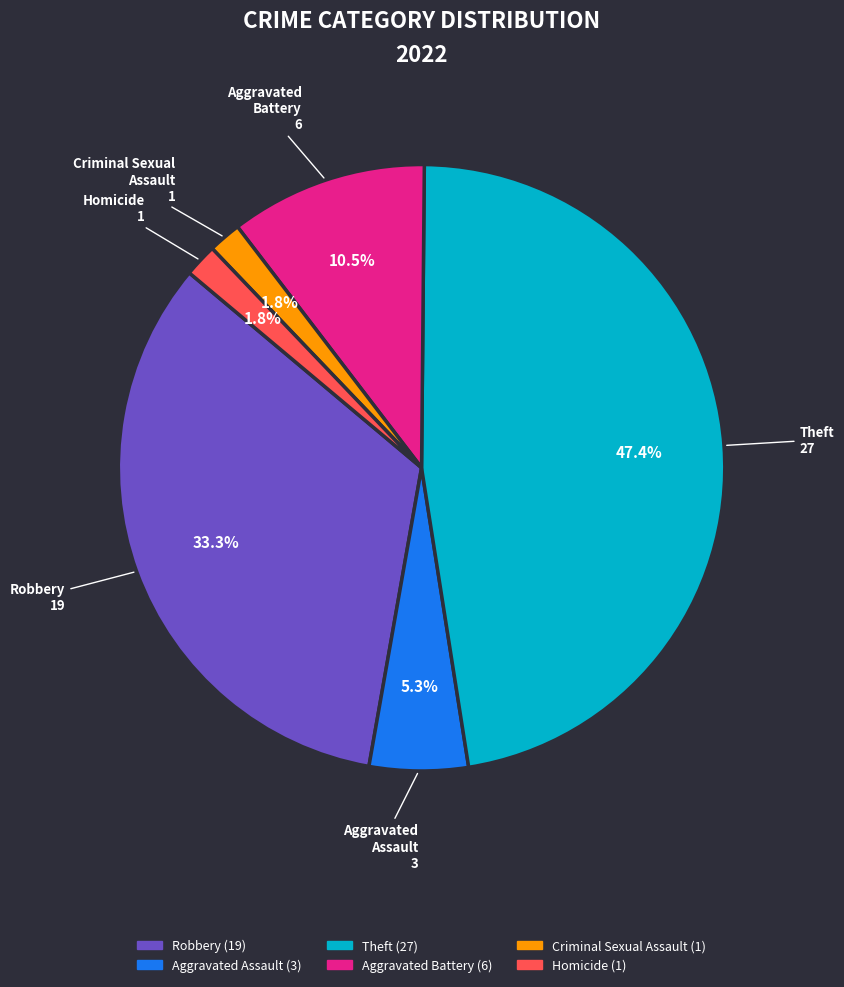

Is there a majority slice in this chart?

No